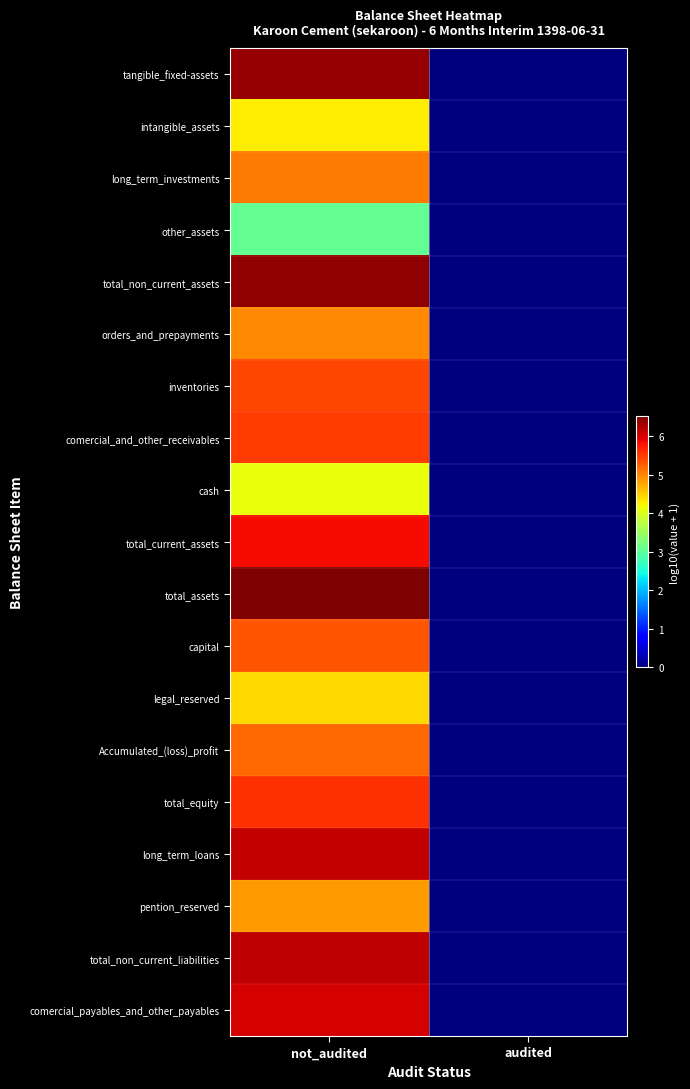

Reading left to right, what are all the values shown in this chart?

tangible_fixed-assets: not_audited=6.4	audited=0.0
intangible_assets: not_audited=4.3	audited=0.0
long_term_investments: not_audited=5.1	audited=0.0
other_assets: not_audited=3.1	audited=0.0
total_non_current_assets: not_audited=6.4	audited=0.0
orders_and_prepayments: not_audited=5.0	audited=0.0
inventories: not_audited=5.4	audited=0.0
comercial_and_other_receivables: not_audited=5.5	audited=0.0
cash: not_audited=4.1	audited=0.0
total_current_assets: not_audited=5.8	audited=0.0
total_assets: not_audited=6.5	audited=0.0
capital: not_audited=5.3	audited=0.0
legal_reserved: not_audited=4.4	audited=0.0
Accumulated_(loss)_profit: not_audited=5.2	audited=0.0
total_equity: not_audited=5.6	audited=0.0
long_term_loans: not_audited=6.1	audited=0.0
pention_reserved: not_audited=4.8	audited=0.0
total_non_current_liabilities: not_audited=6.1	audited=0.0
comercial_payables_and_other_payables: not_audited=6.0	audited=0.0